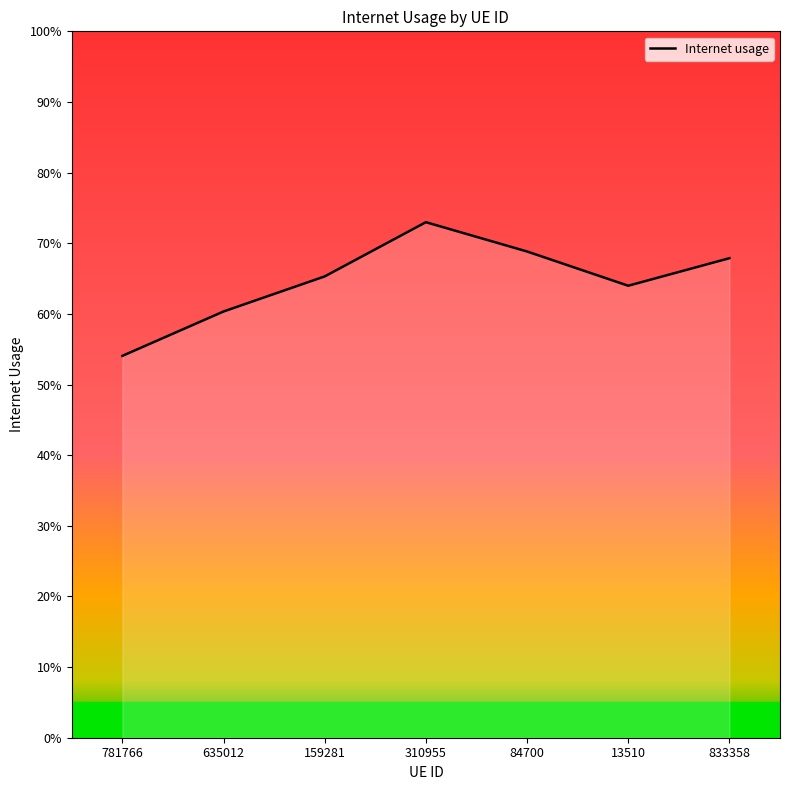

How many interior local valleys (lower than both neighbors) does the data have?

1